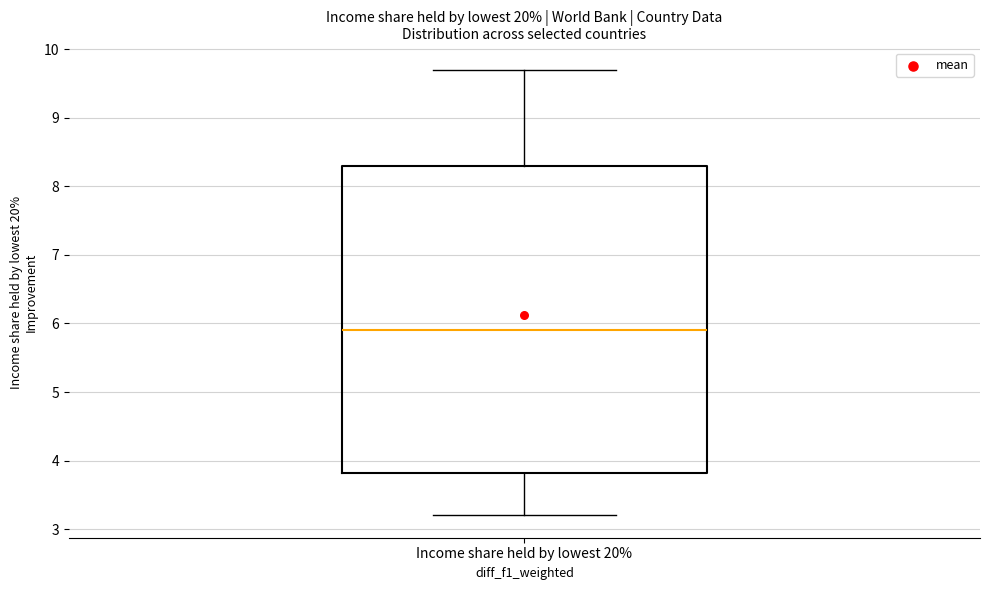

Read this box plot against the y-axis: the position of the median line, the range covered by the box, and the ends of both whiskers. The values are not printed on the chart, so give them approximately, as read against the axis.

median 5.9, box 3.8 to 8.3, whiskers 3.2 to 9.7